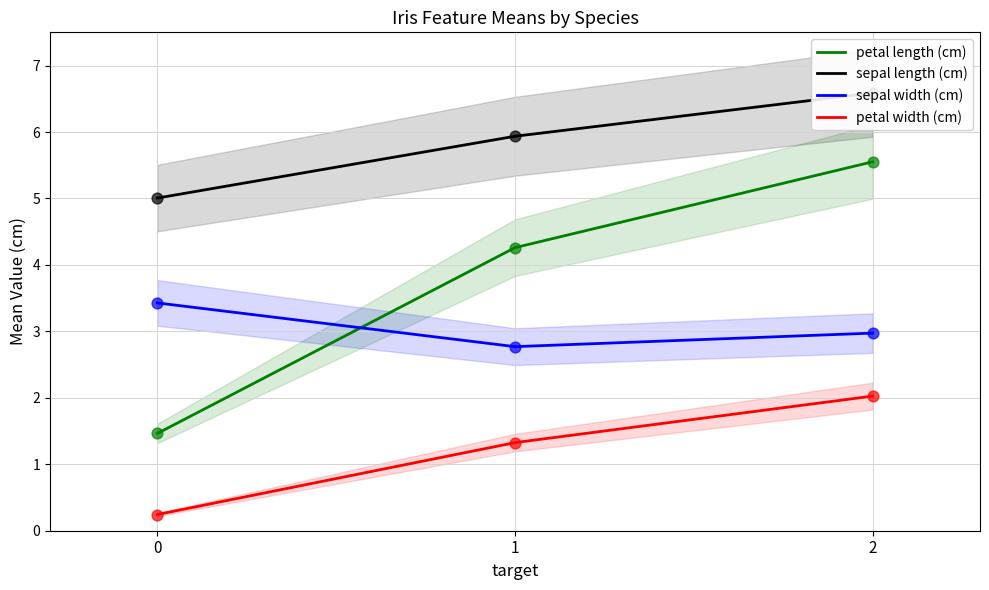

At which category is the sum across all series the highest?

2